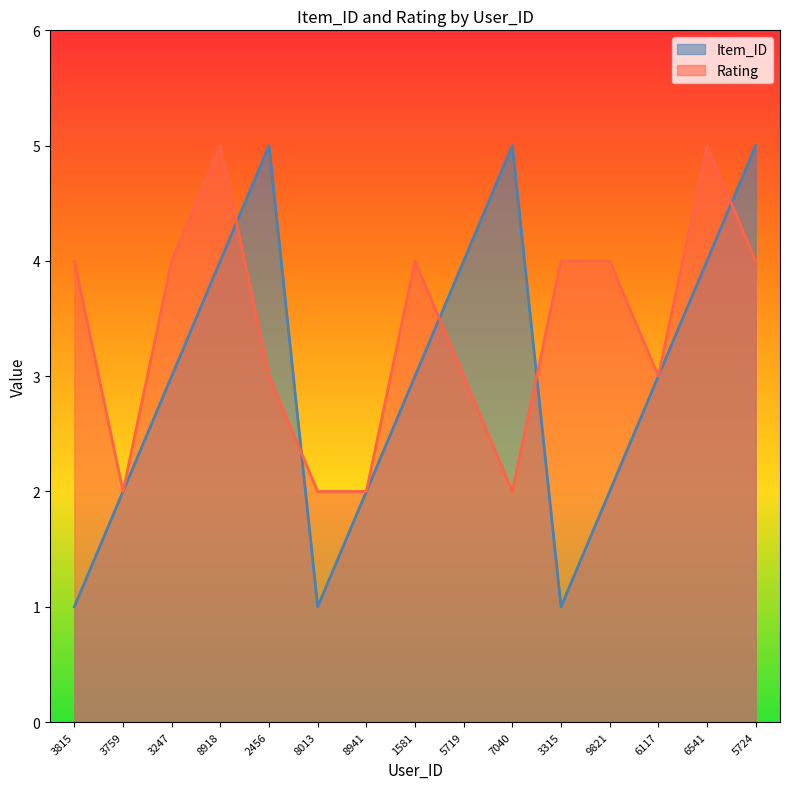

Which label corresponds to the smallest value in the chart?

3815